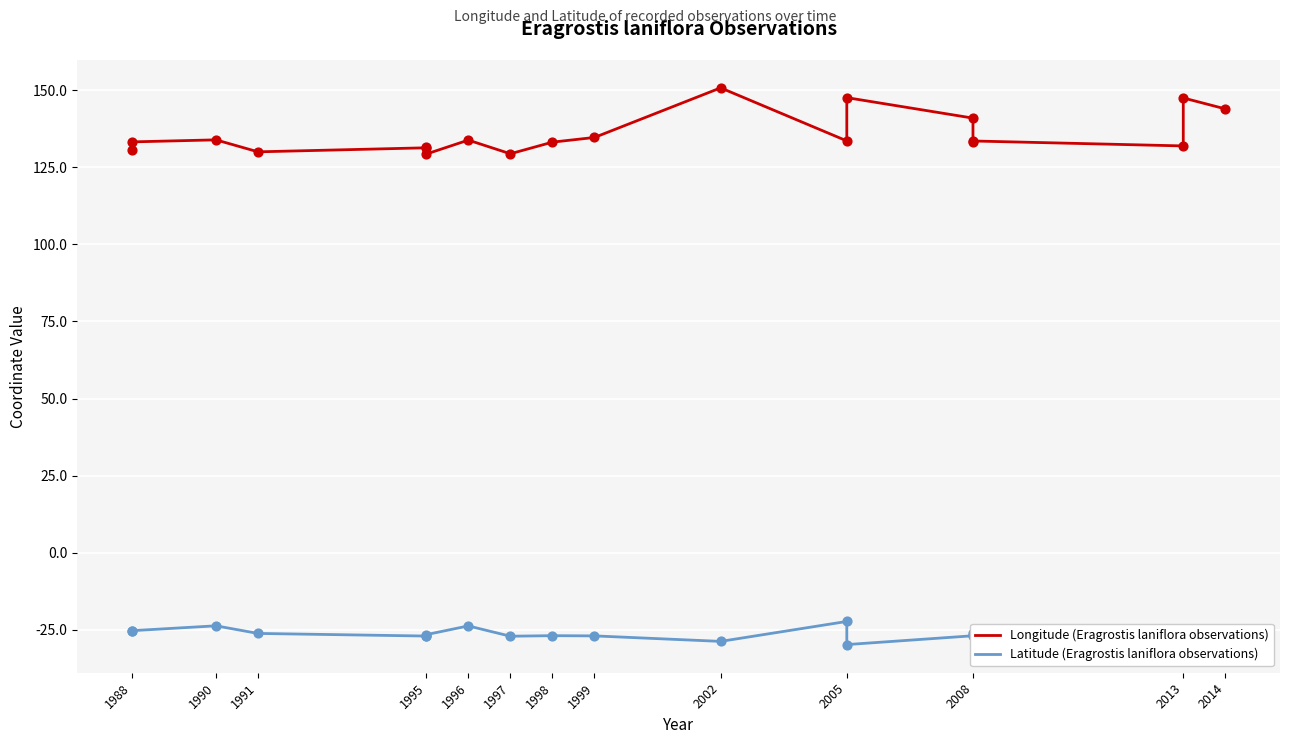

Which series contains the lowest Y value?

Latitude (Eragrostis laniflora observations)